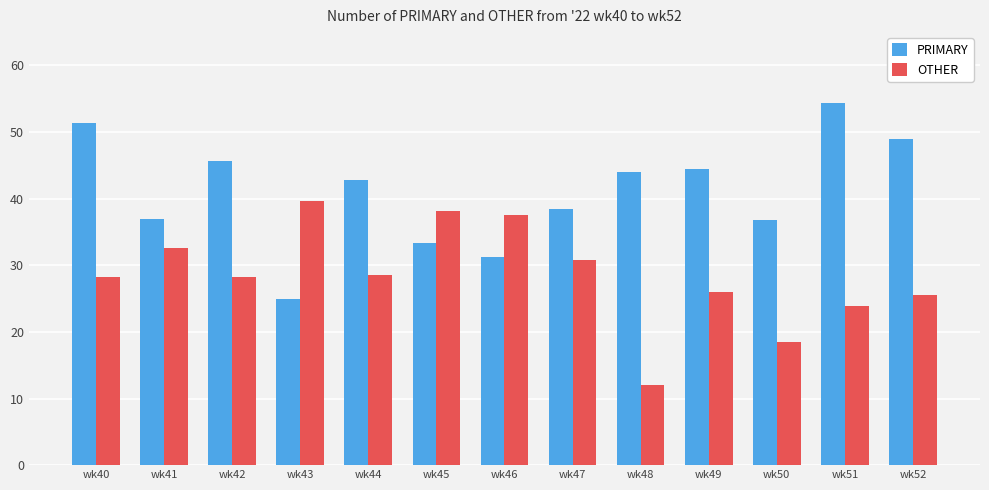

What is the total value across all series at wk41?

69.6